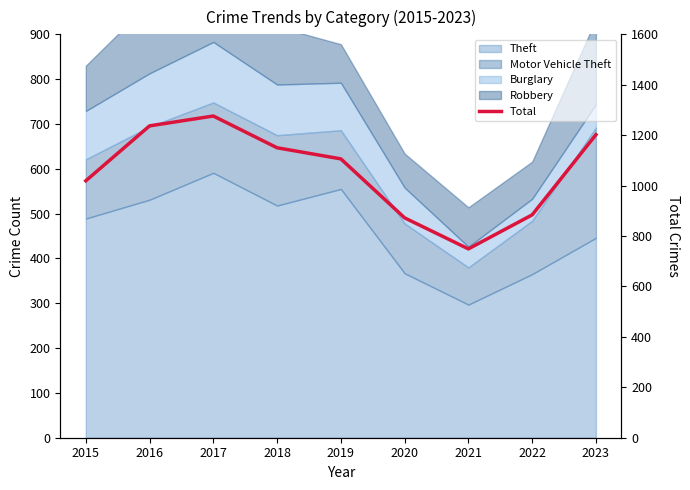

Where is the first local minimum?

2021